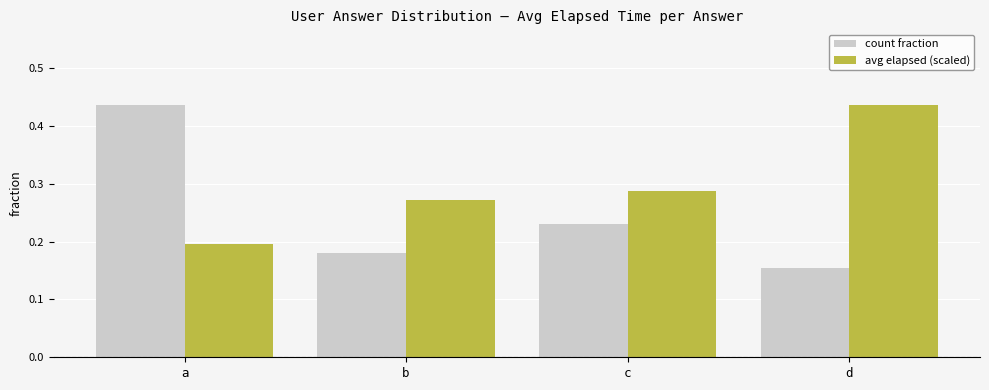

Is it true that avg elapsed (scaled) equals 0.4 at b?

False